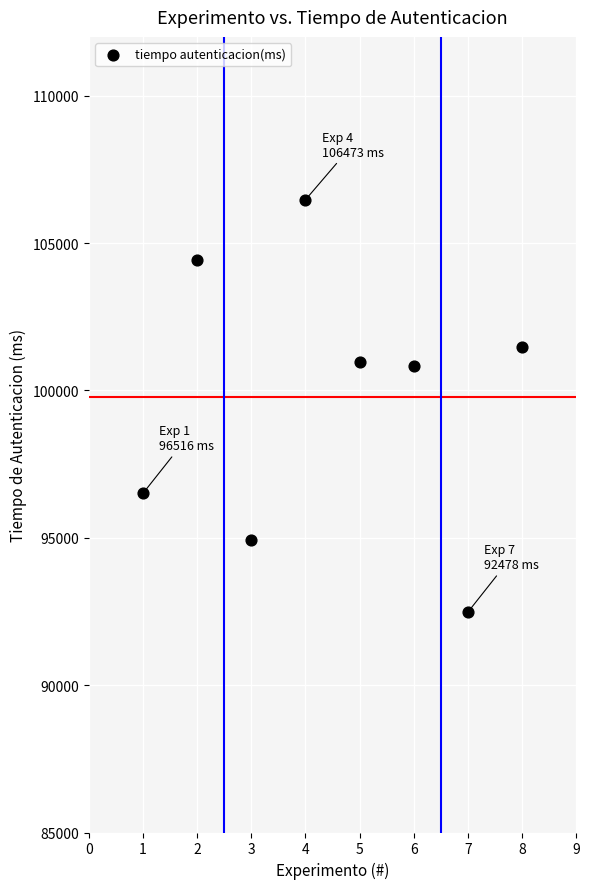

What is the range of Y values (max minus min)?

13995